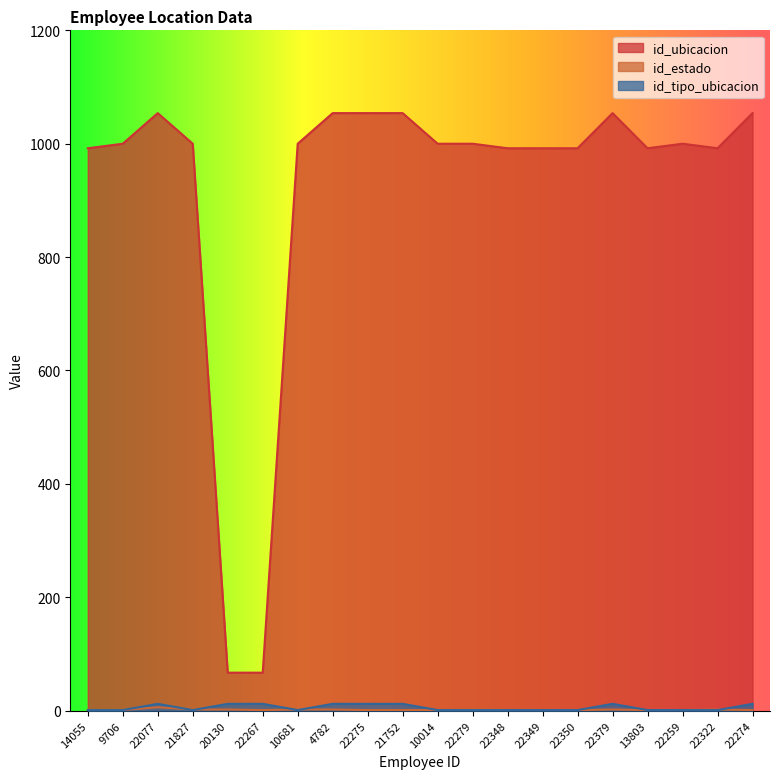

Rank the series by their maximum value, from lowest to highest.

id_estado, id_tipo_ubicacion, id_ubicacion